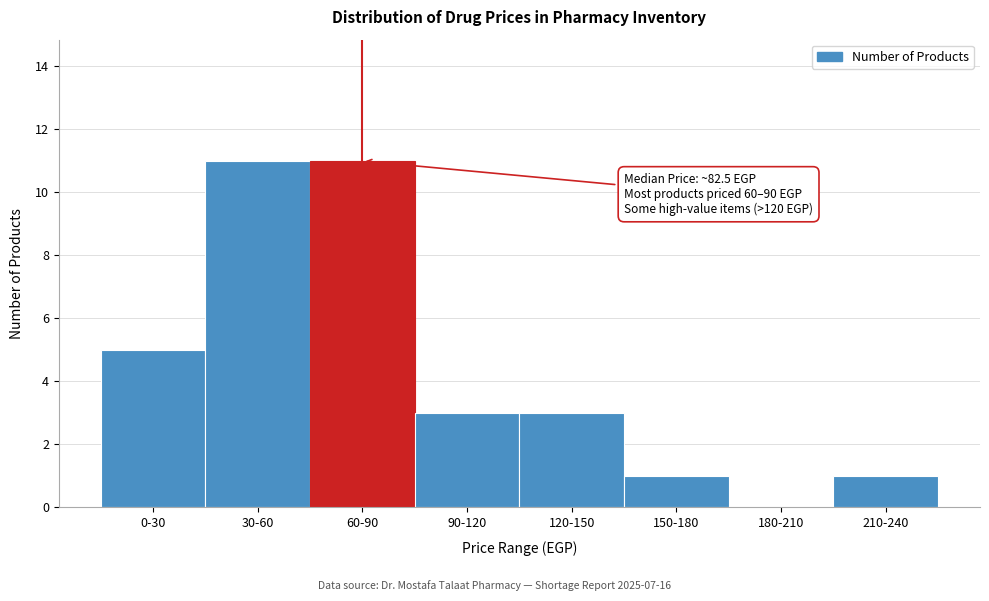

Reading left to right, transcribe all the data shown in this chart.

0-30=5	30-60=11	60-90=11	90-120=3	120-150=3	150-180=1	180-210=0	210-240=1